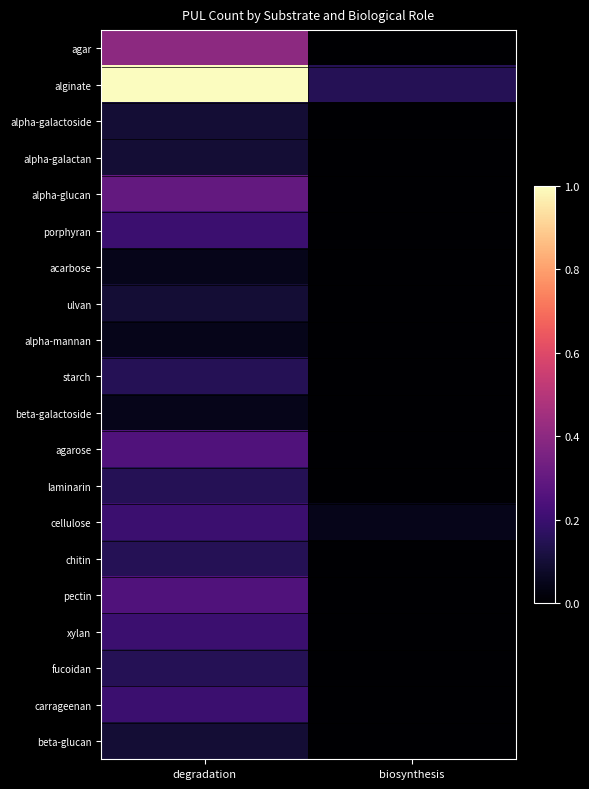

What is the spread (max minus min) of values at degradation?

0.9